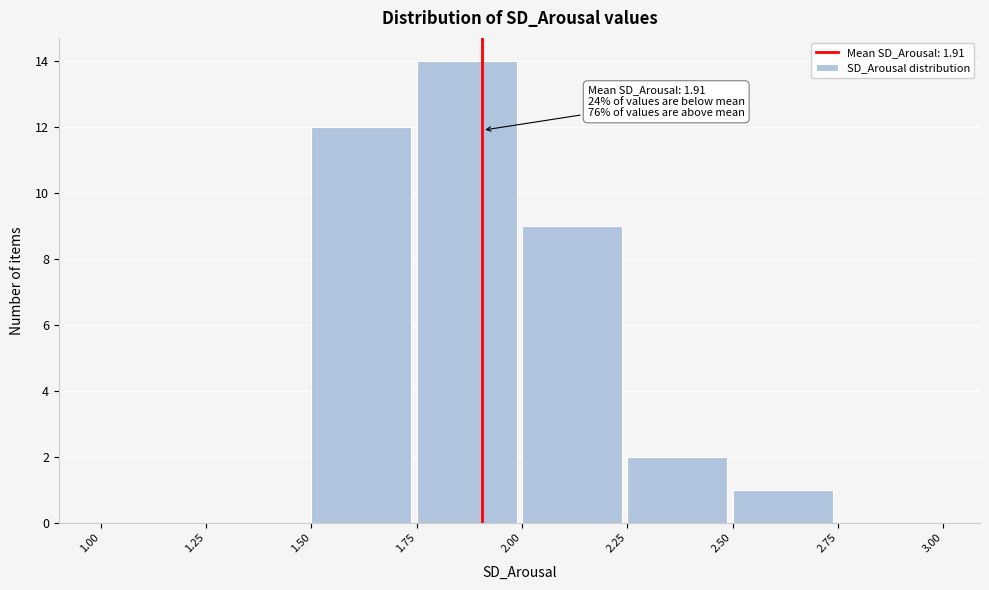

Over which range of the x-axis is the bar tallest?

1.75 to 2.00